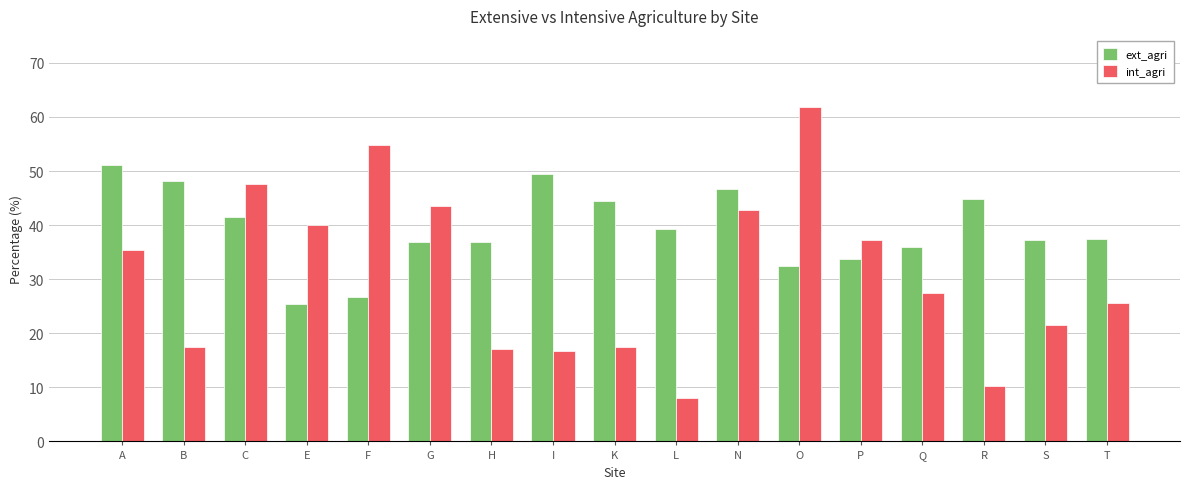

What is the difference between the highest and lowest values at G?

6.7